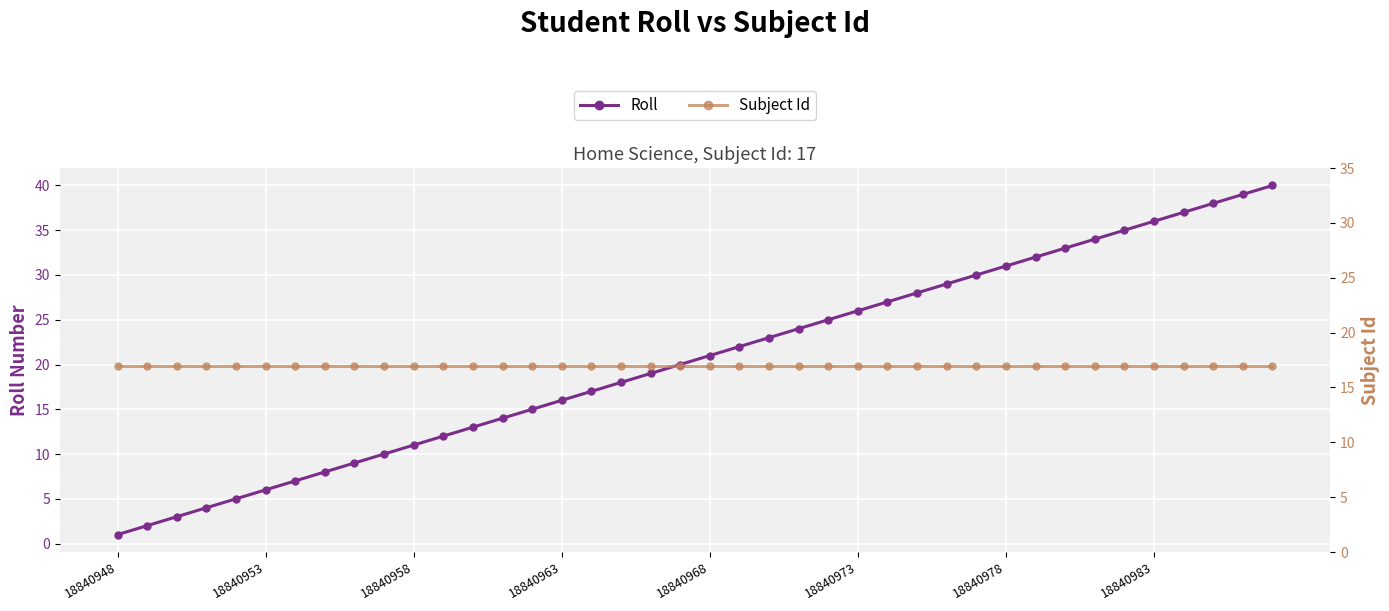

Which series changed the most between 28 and 29?

Roll